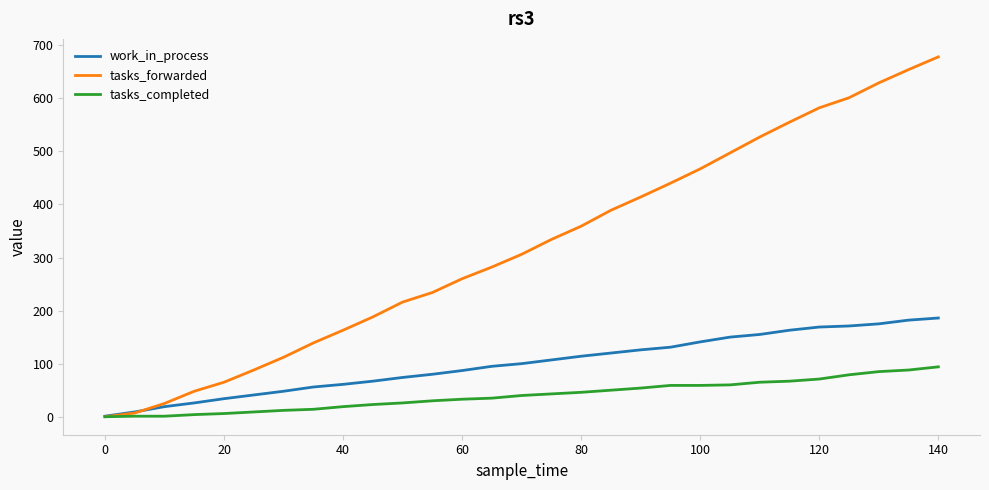

Which series has the largest range (max minus min)?

tasks_forwarded